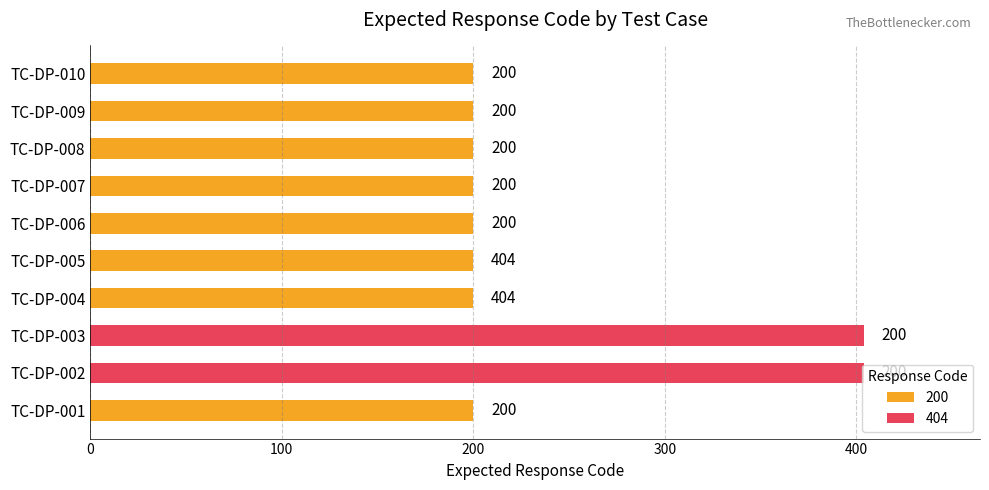

What is the value of the 8th bar from the left?

200